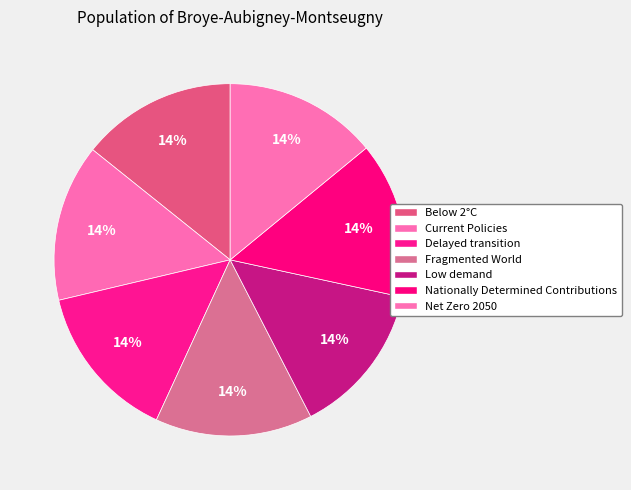

Which category has the biggest portion of the pie?

Fragmented World